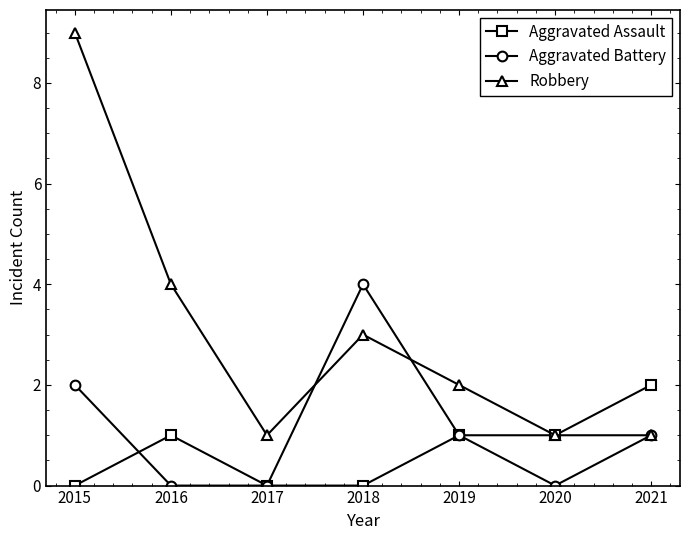

How many values in the Aggravated Battery series are below 1?

3